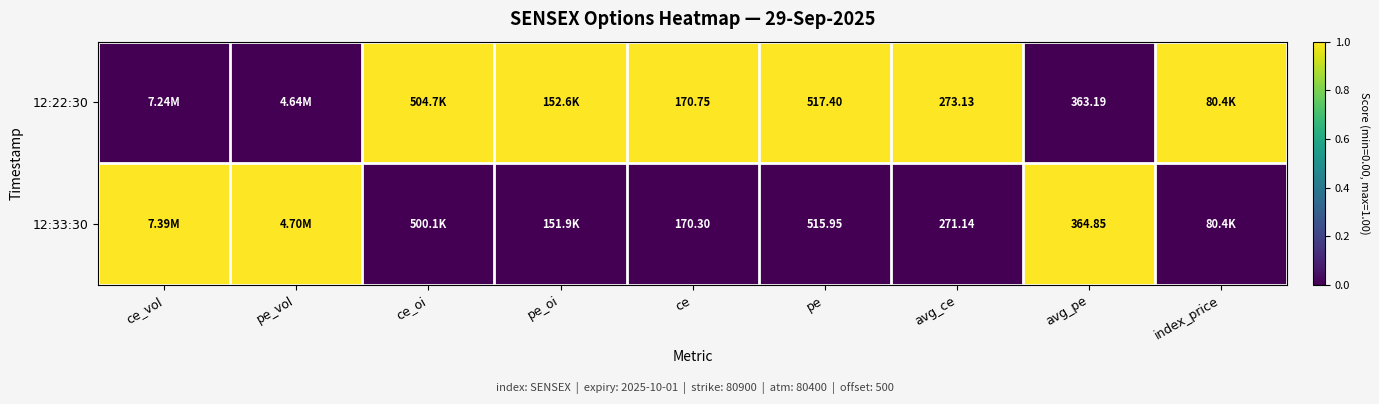

Which series changed the most between ce and pe?

12:22:30